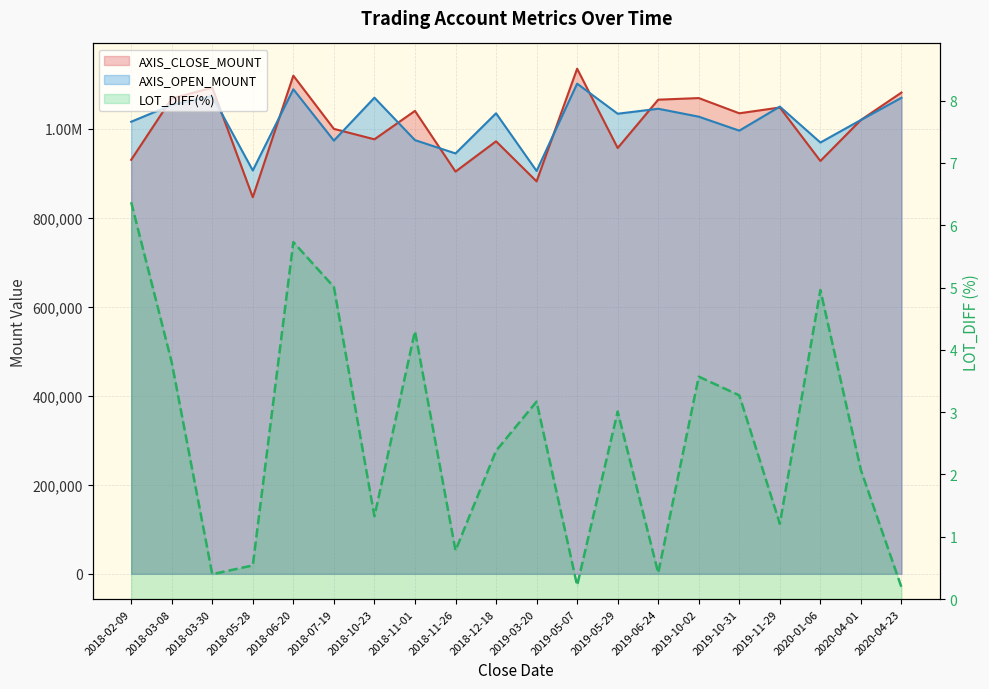

What is the difference between the second highest and second lowest values in the LOT_DIFF(%) series?

5.5